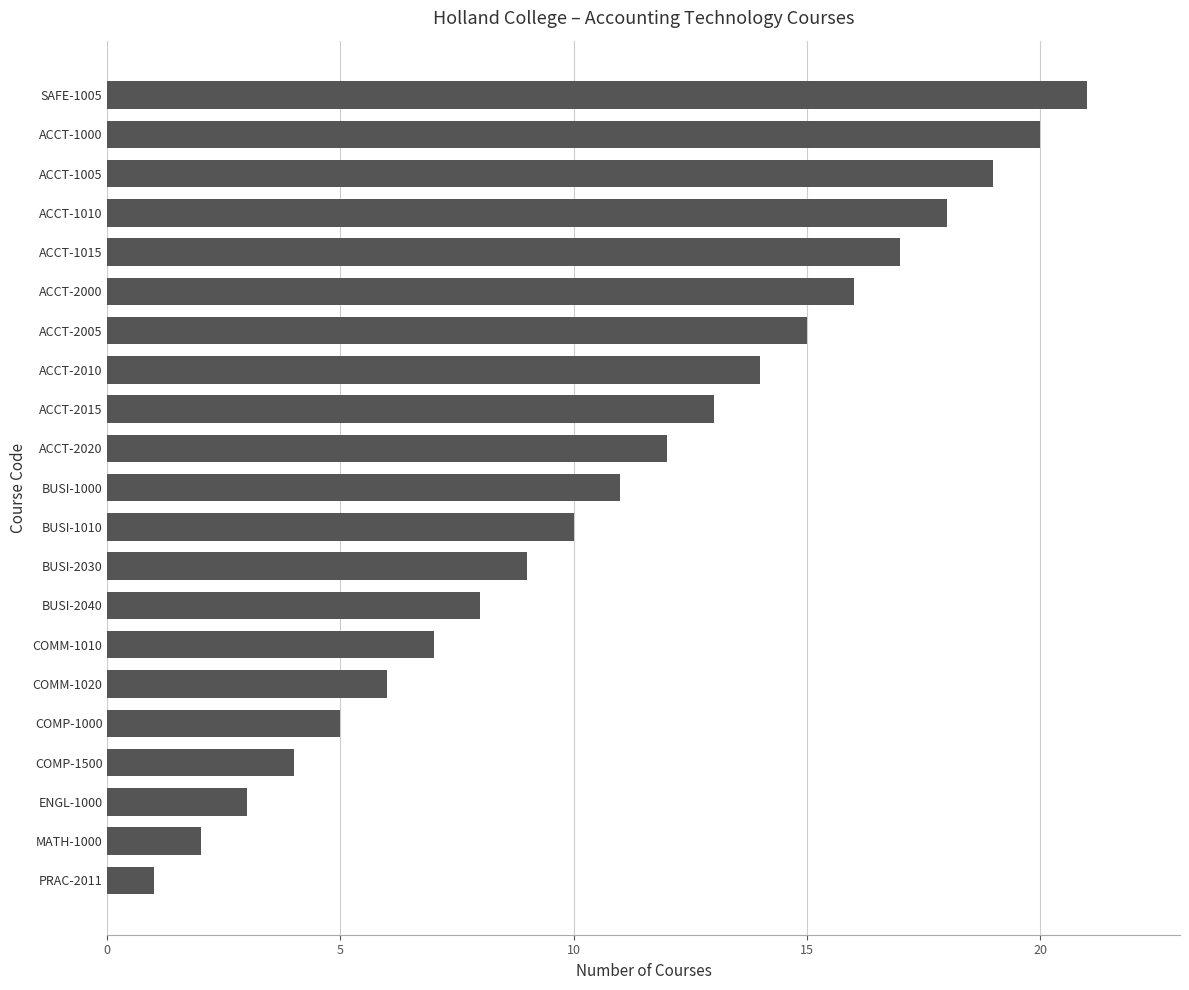

What is the minimum value shown in the chart?

1